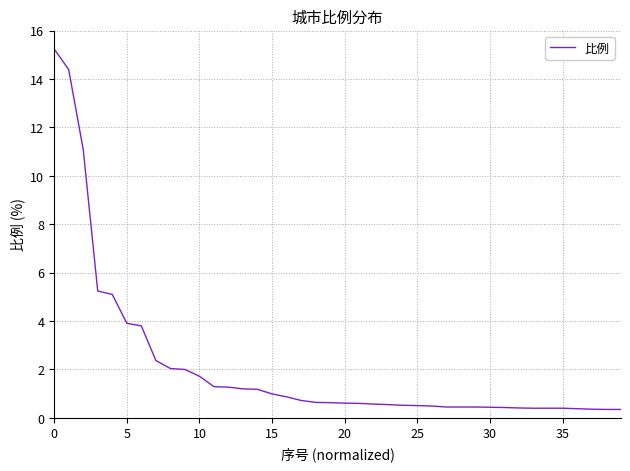

What is the maximum value shown in the chart?

15.2